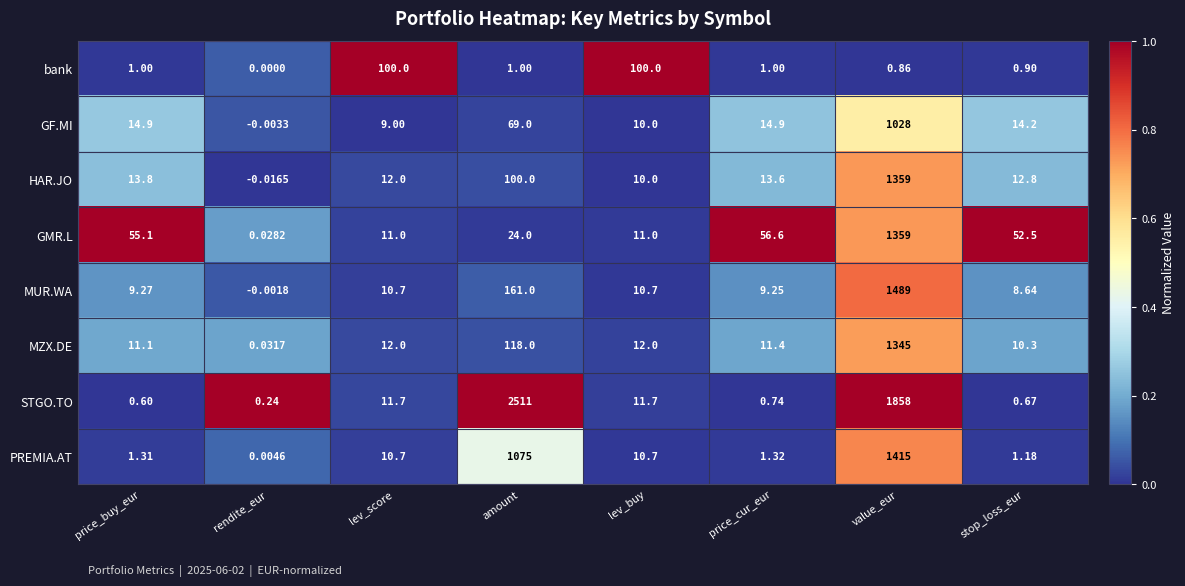

Is the value of GMR.L at price_buy_eur greater than the value of MZX.DE at stop_loss_eur?

Yes